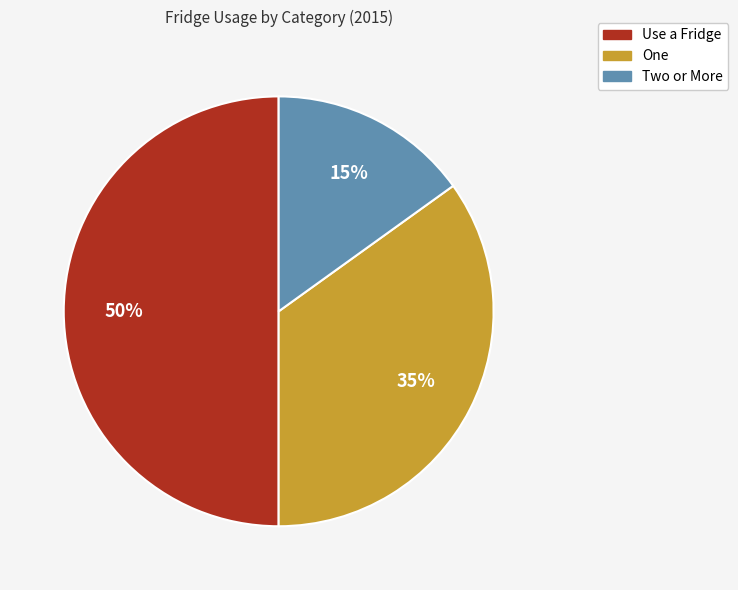

Do Use a Fridge and Two or More together represent more than half of the pie?

Yes